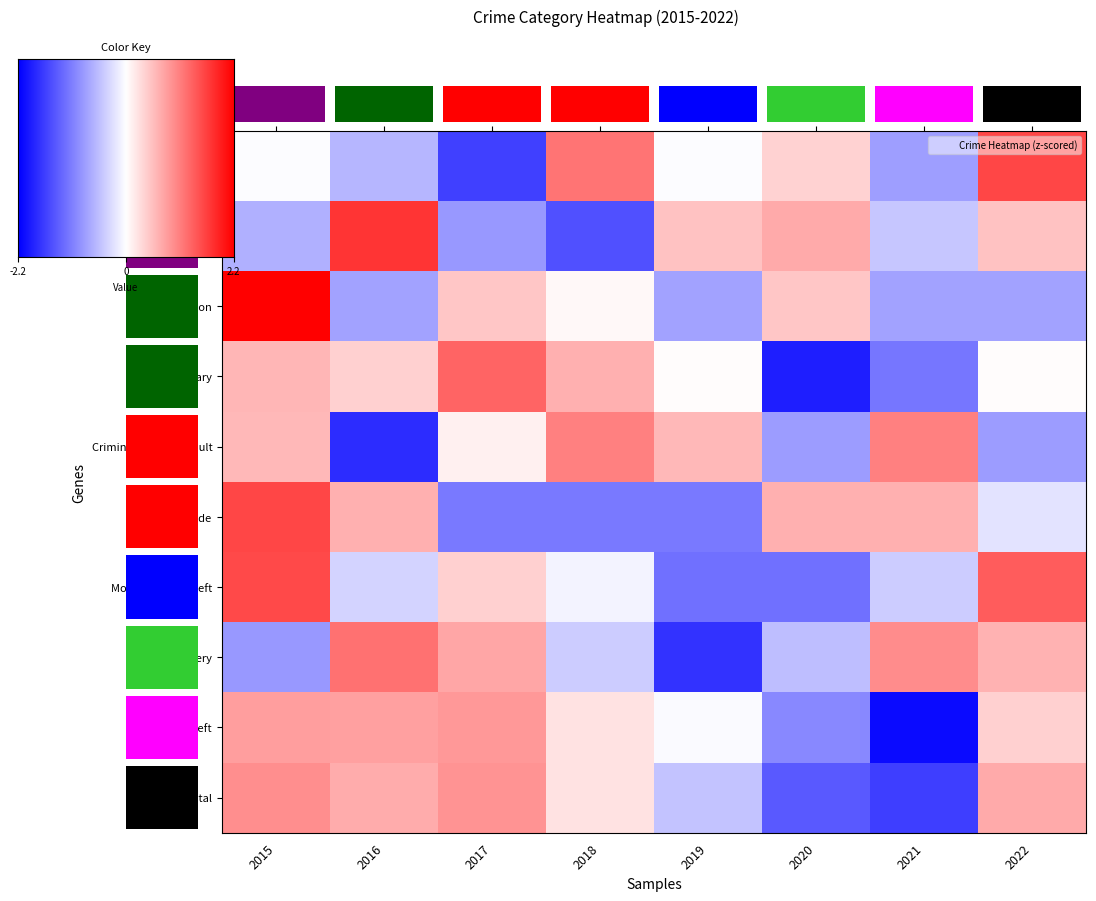

Which category has the lowest value in the Total series?

2021